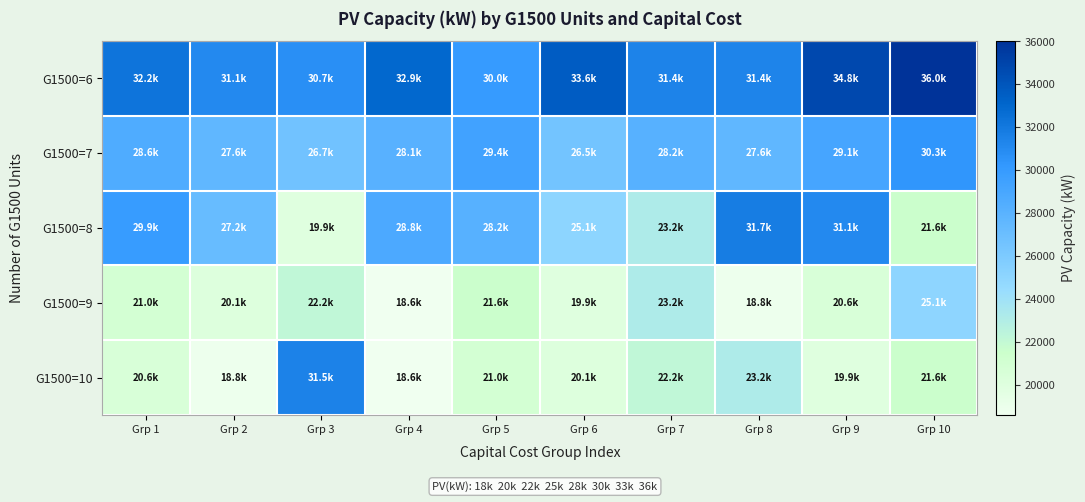

Reading right to left, what are all the values shown in this chart?

G1500=6: Grp 10=36016.3	Grp 9=34755.8	Grp 8=31372.3	Grp 7=31443.7	Grp 6=33574.0	Grp 5=30012.9	Grp 4=32935.6	Grp 3=30741.0	Grp 2=31109.1	Grp 1=32227.3
G1500=7: Grp 10=30348.4	Grp 9=29085.5	Grp 8=27606.3	Grp 7=28158.4	Grp 6=26539.3	Grp 5=29395.8	Grp 4=28073.3	Grp 3=26668.9	Grp 2=27615.3	Grp 1=28597.2
G1500=8: Grp 10=21574.0	Grp 9=31056.7	Grp 8=31748.7	Grp 7=23193.6	Grp 6=25080.0	Grp 5=28167.9	Grp 4=28777.5	Grp 3=19923.2	Grp 2=27176.6	Grp 1=29945.9
G1500=9: Grp 10=25051.6	Grp 9=20562.2	Grp 8=18824.8	Grp 7=23193.6	Grp 6=19923.2	Grp 5=21574.0	Grp 4=18606.7	Grp 3=22181.0	Grp 2=20105.8	Grp 1=20986.7
G1500=10: Grp 10=21574.0	Grp 9=19923.2	Grp 8=23193.6	Grp 7=22181.0	Grp 6=20105.8	Grp 5=20986.7	Grp 4=18606.7	Grp 3=31520.4	Grp 2=18824.8	Grp 1=20562.2